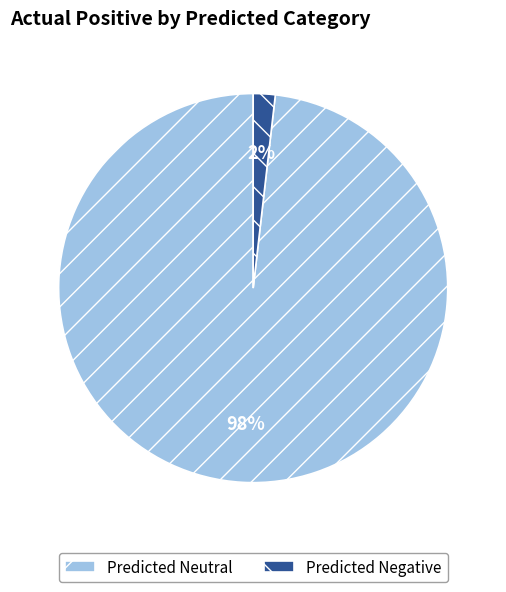

What percentage is the Predicted Negative slice, to the nearest percent?

2%